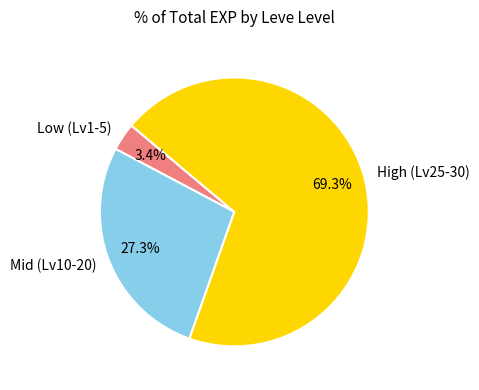

Rank the categories by value from lowest to highest.

Low (Lv1-5), Mid (Lv10-20), High (Lv25-30)